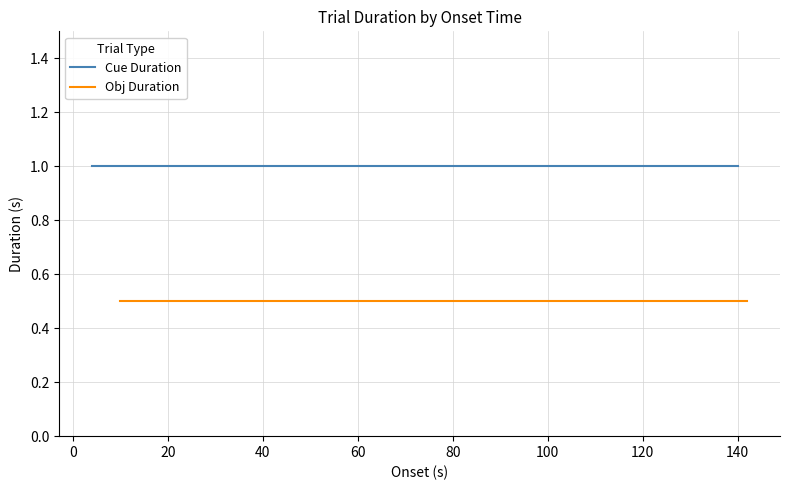

Which series has the largest total across all categories?

Cue Duration